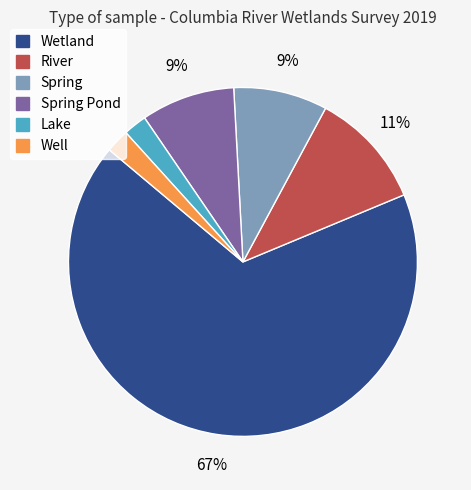

To the nearest percent, what is the difference between the largest and smallest slice percentages?

65%